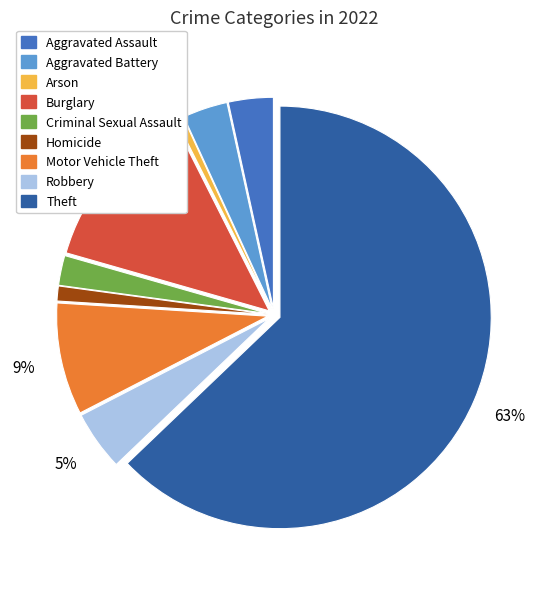

True or false: Aggravated Battery accounts for 3% of the total.

True